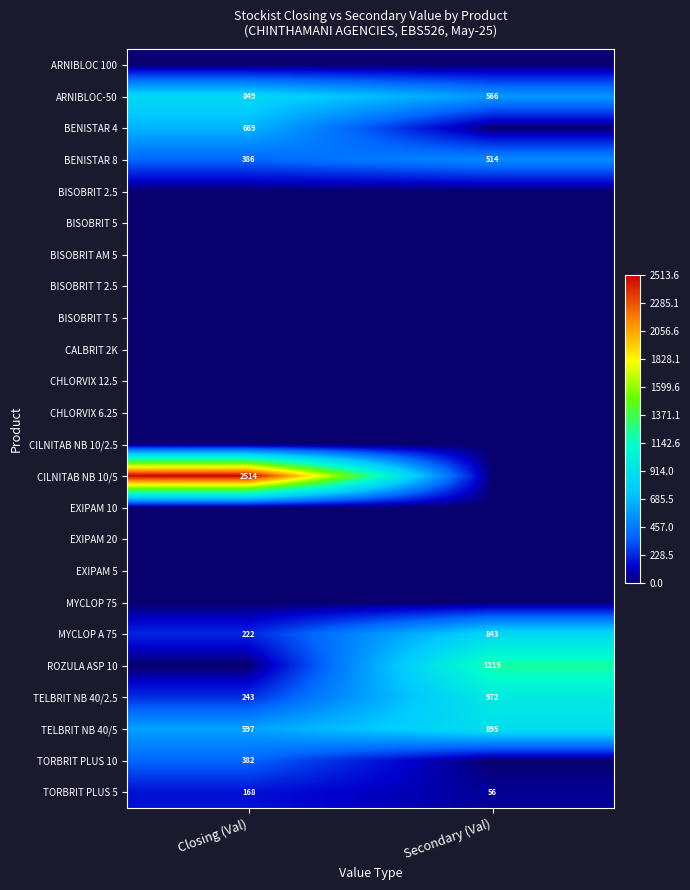

What is the sum of the TELBRIT NB 40/2.5 values at Secondary (Val) and Closing (Val)?

1215